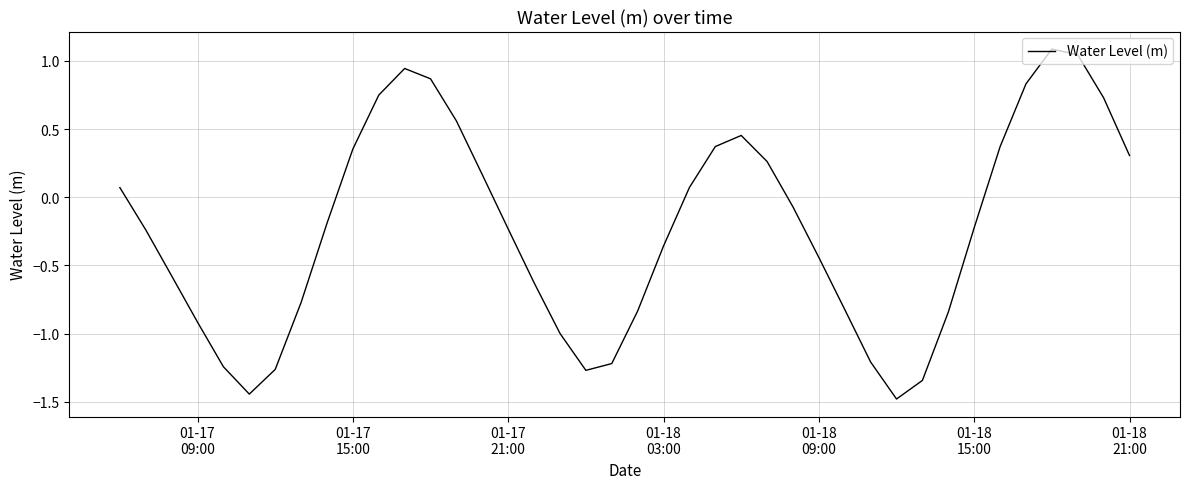

What is the greatest value displayed?

1.1